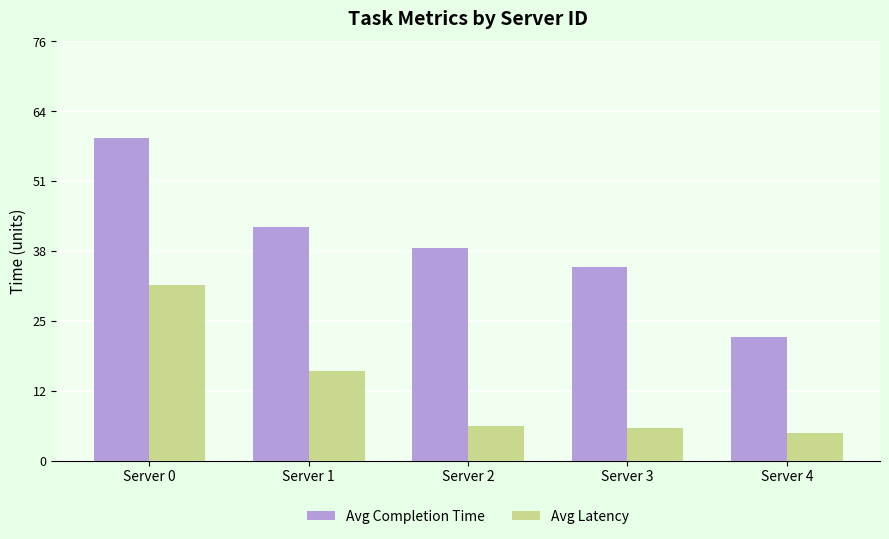

What are all the series names shown in the legend?

Avg Completion Time, Avg Latency